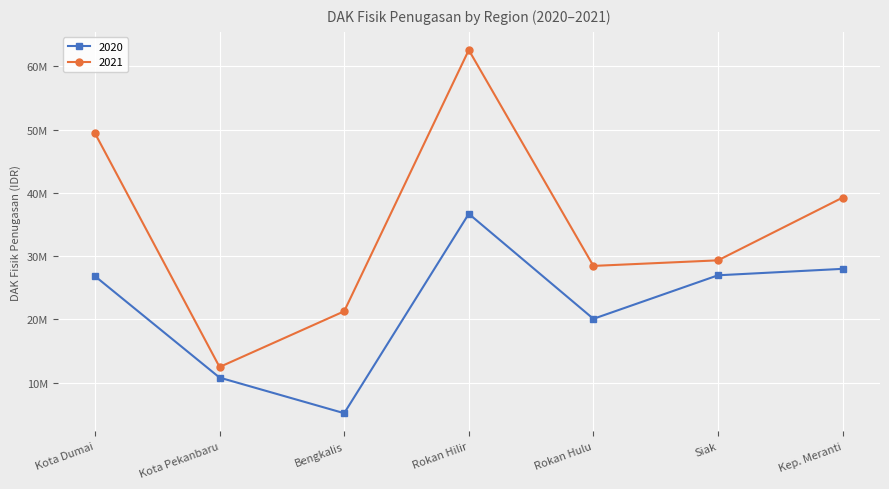

What are all the series names shown in the legend?

2020, 2021